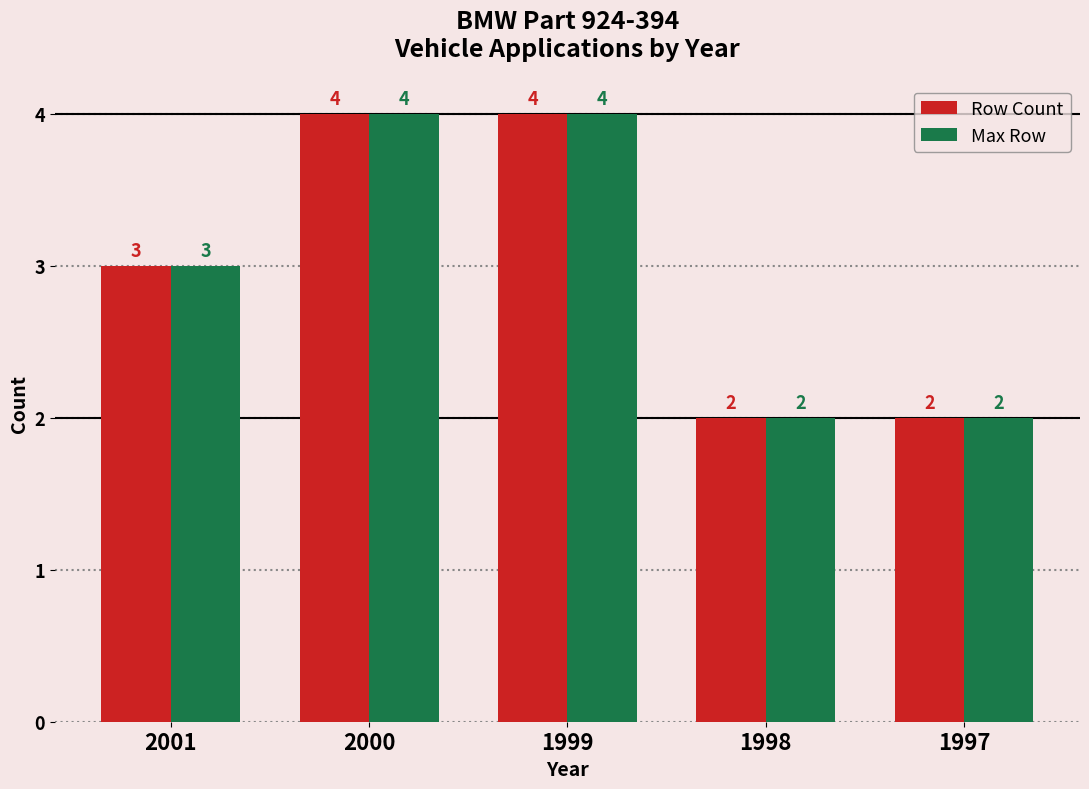

What is the total value across all series at 1999?

8